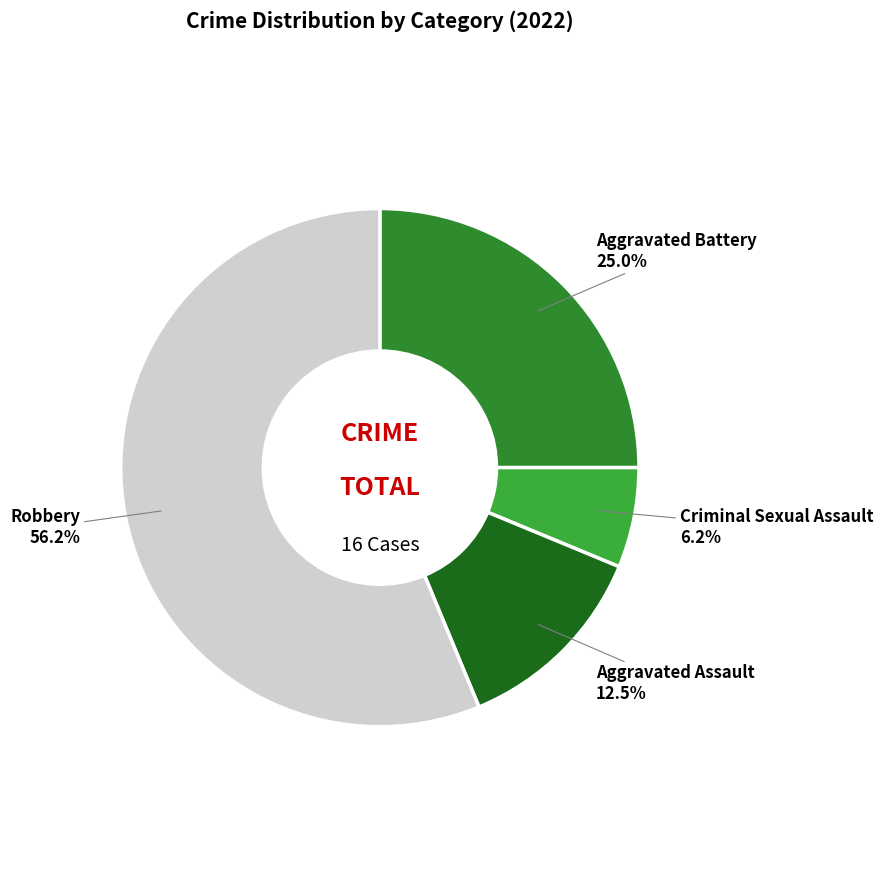

Which slice is the largest?

Robbery